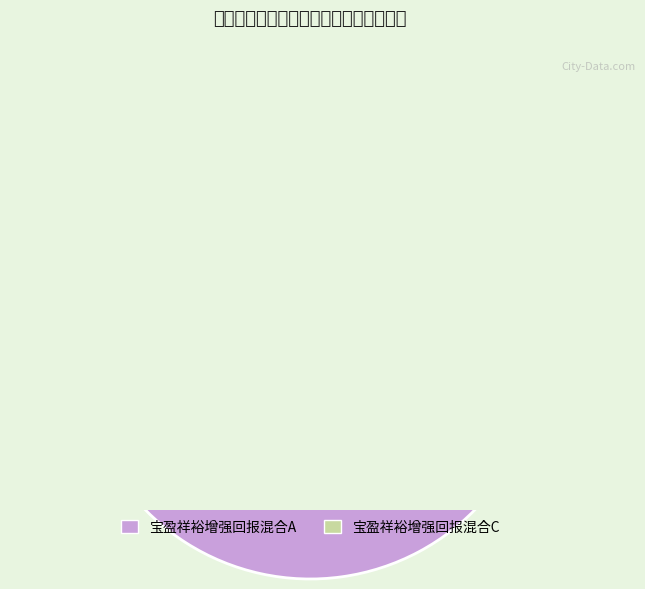

What is the change in value from 宝盈祥裕增强回报混合A to 宝盈祥裕增强回报混合C?

-0.6